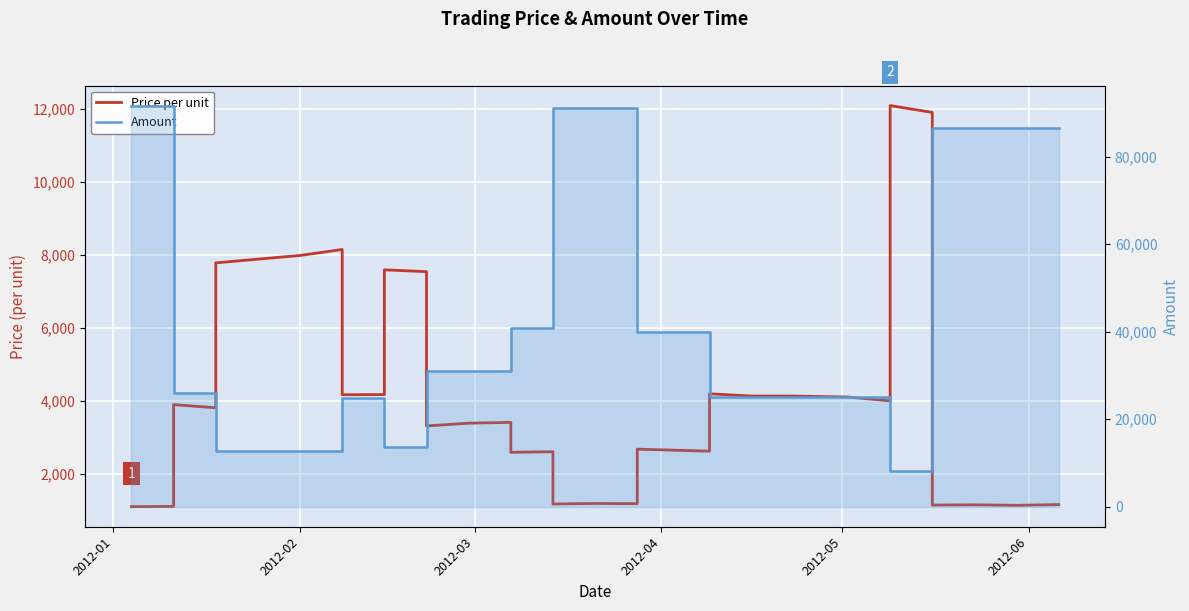

Which series ends up on top after the final intersection of Price per unit and Amount?

Amount